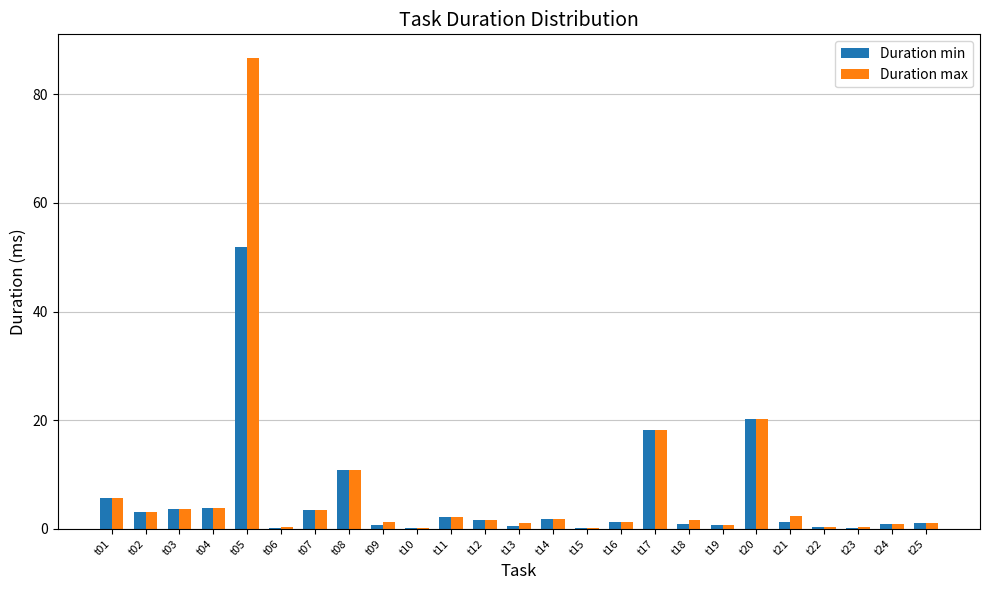

What is the highest value of the Duration max series?

86.7